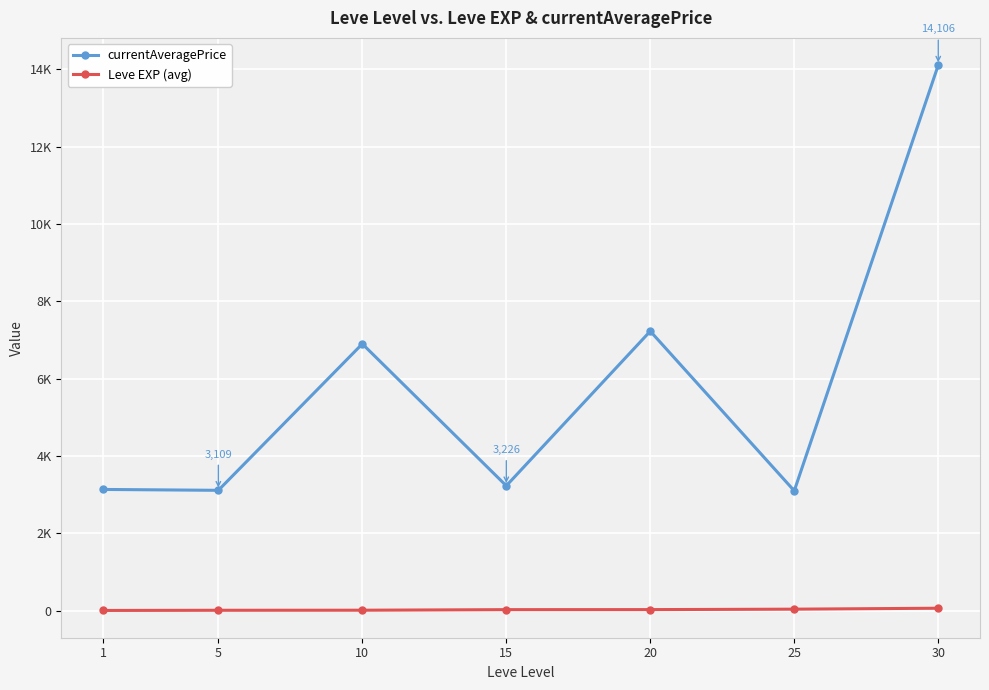

Which series has the largest total across all categories?

currentAveragePrice